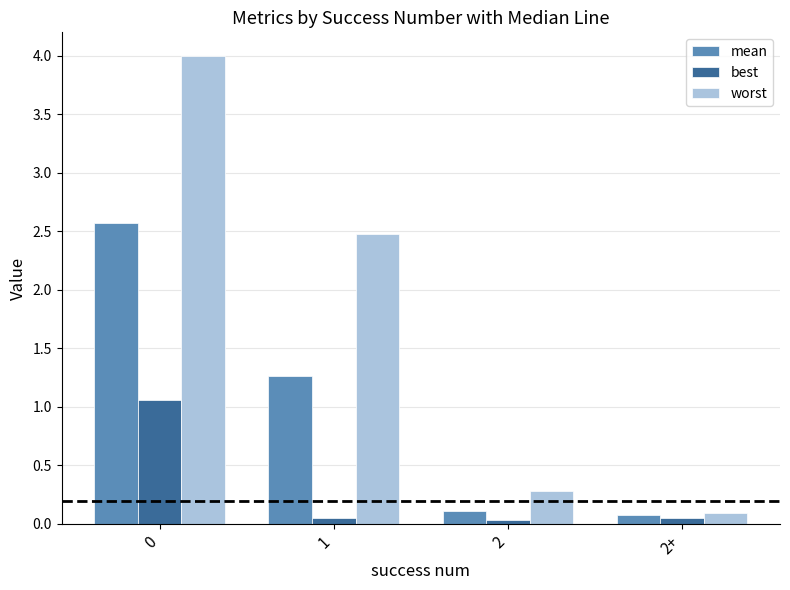

Which series has the widest spread of values?

worst